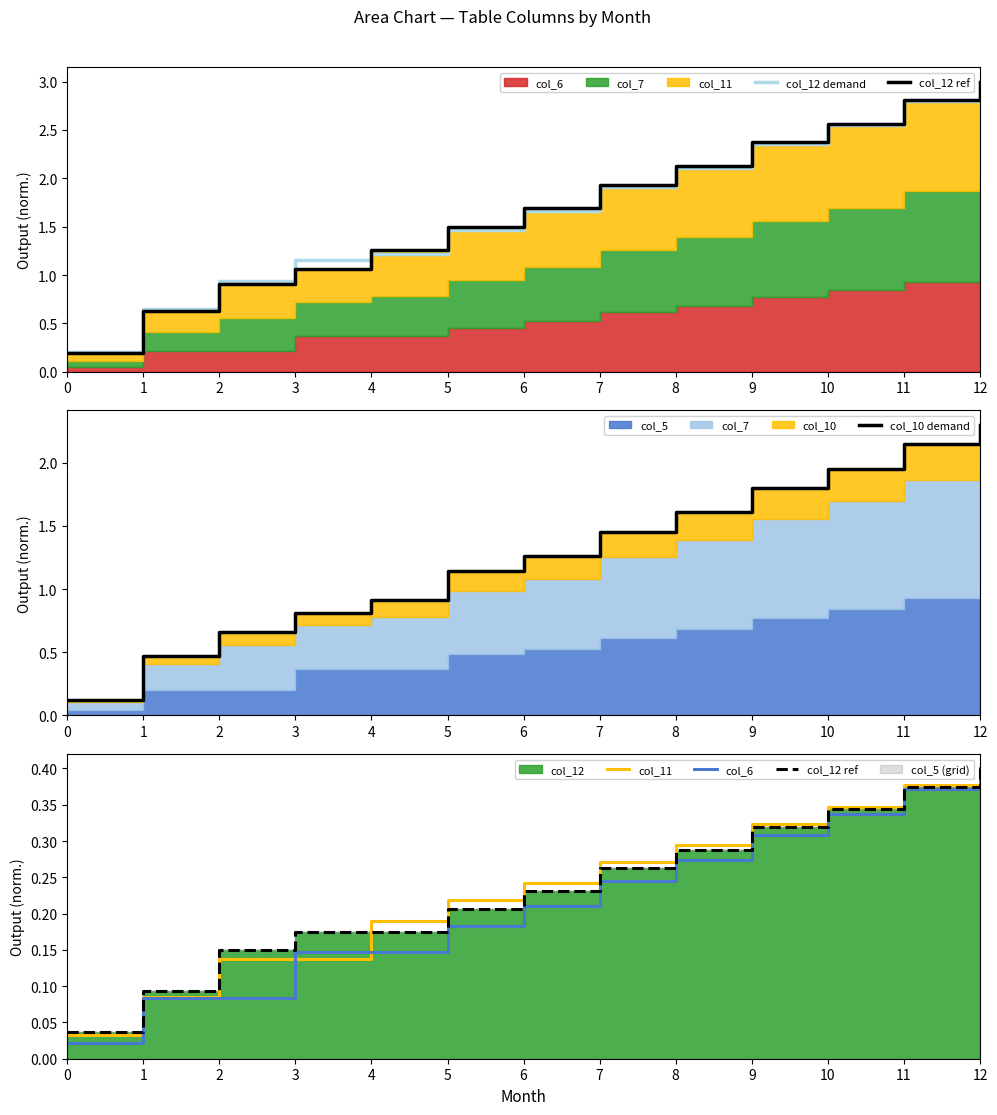

Rank the series by their maximum value, from highest to lowest.

col_12 demand, col_10 demand, col_12 ref, col_11, col_6